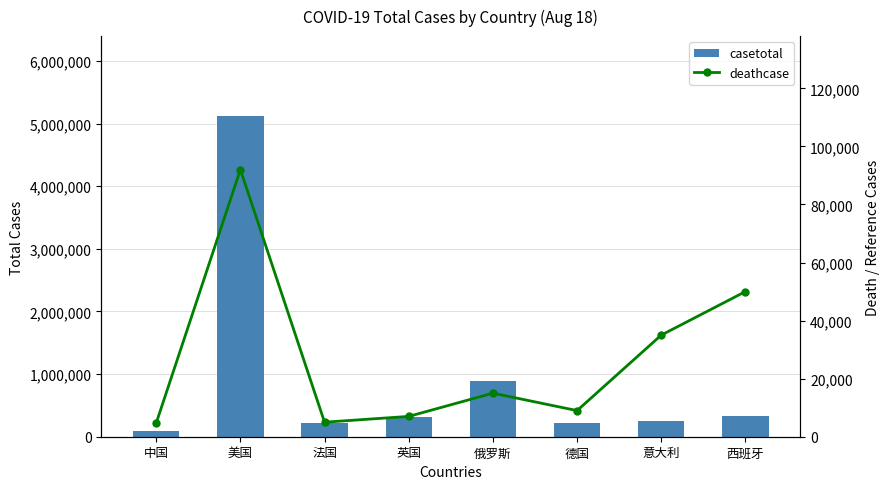

True or false: deathcase has a value of 92000 at 美国.

True